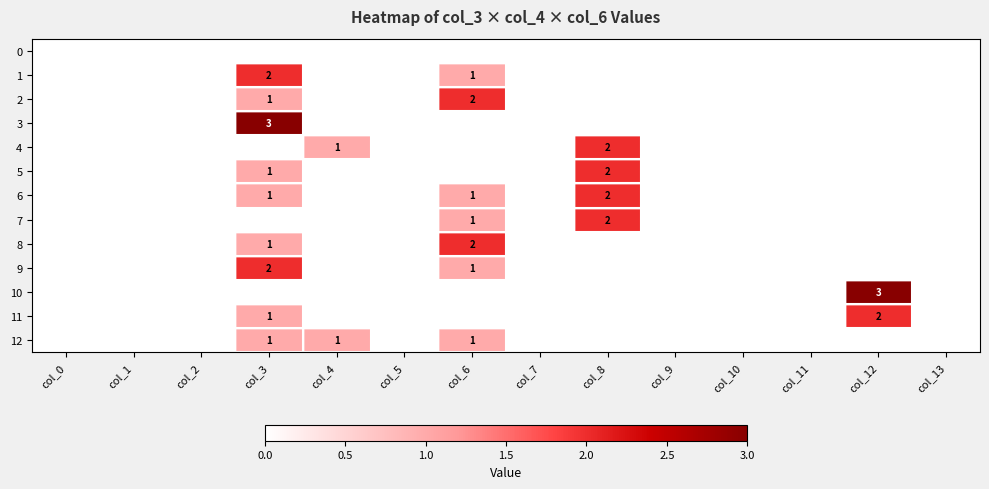

Which series has the largest total across all categories?

6